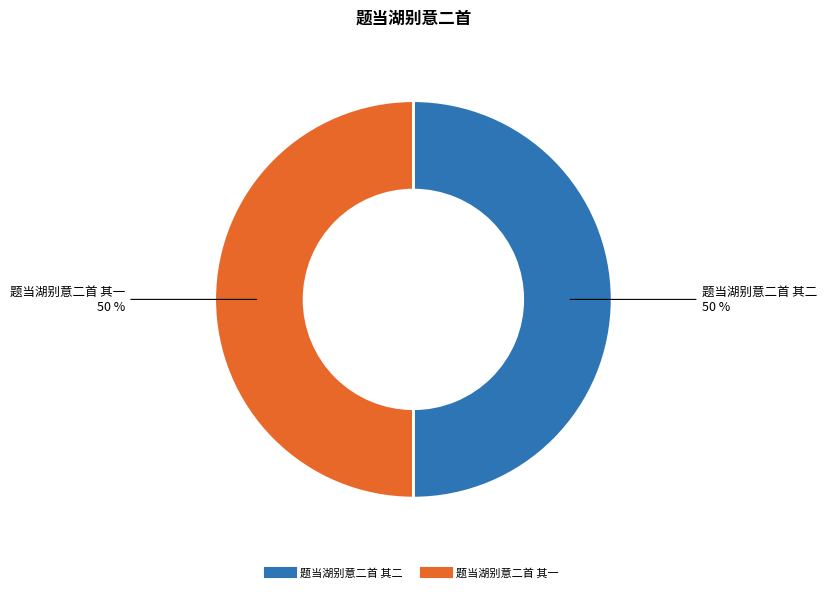

Combined, do 题当湖别意二首 其一 and 题当湖别意二首 其二 account for over 50%?

Yes